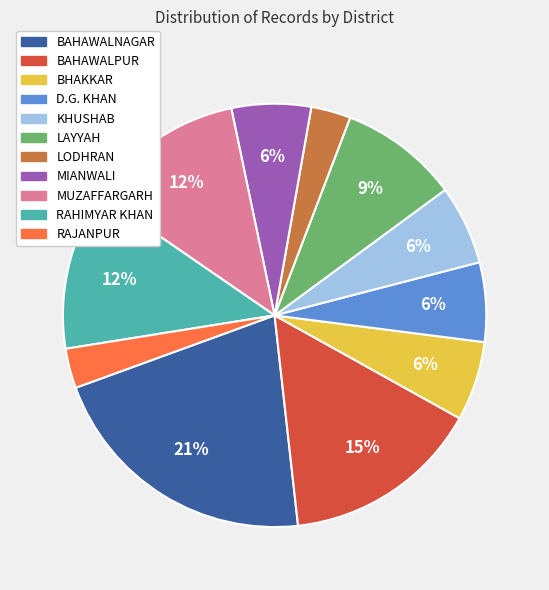

To the nearest percent, what is the difference between the largest and smallest slice percentages?

18%